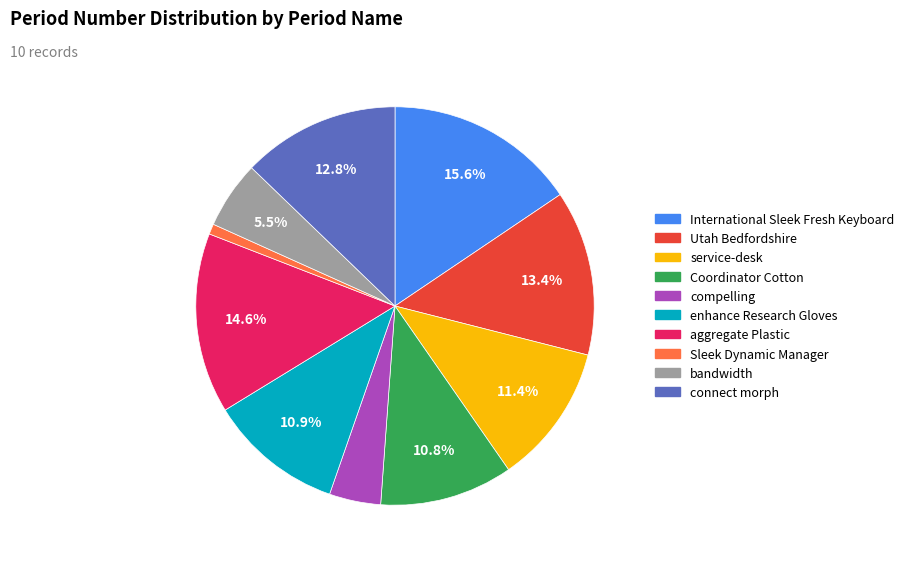

What is the ratio of the value at compelling to the value at International Sleek Fresh Keyboard?

0.3